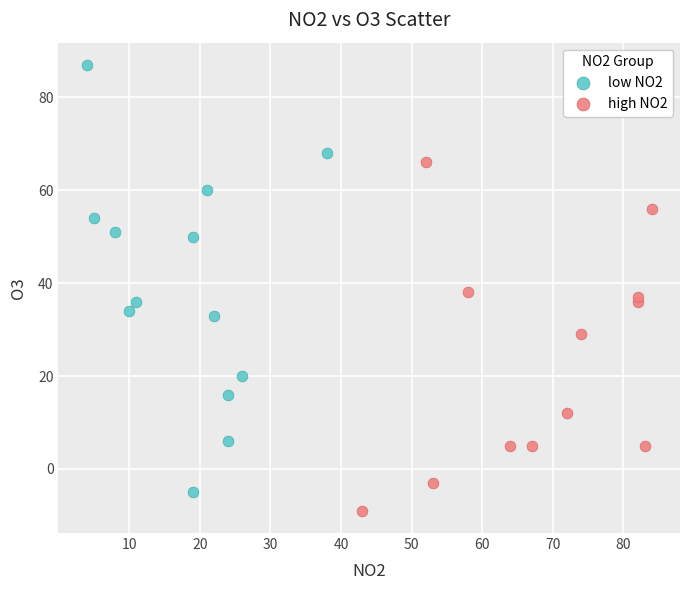

What are all the series names shown in the legend?

low NO2, high NO2